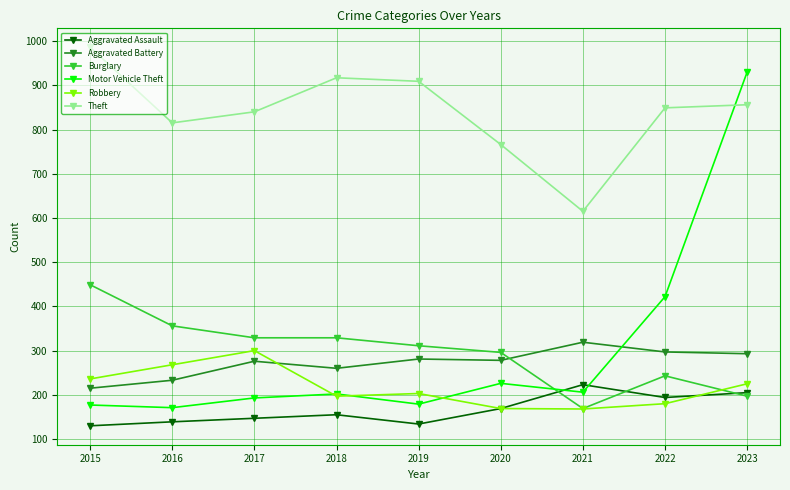

How many distinct data groups are displayed?

6